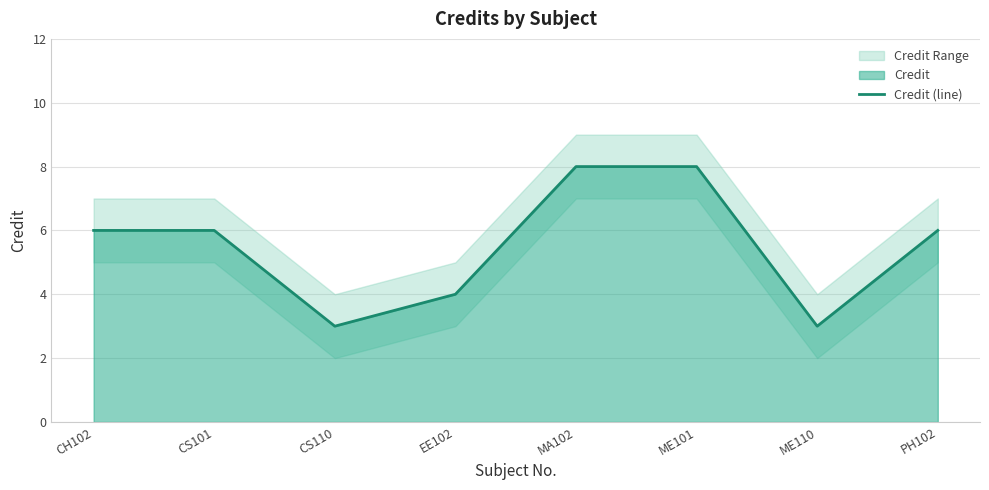

What is the difference between the second highest and second lowest values?

5